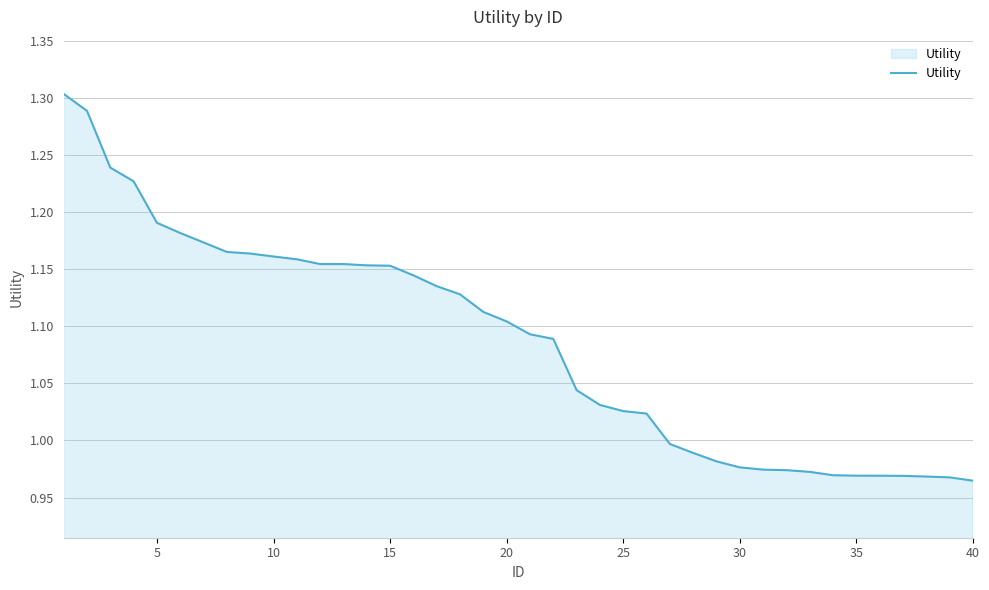

How many lines are shown in the chart?

1